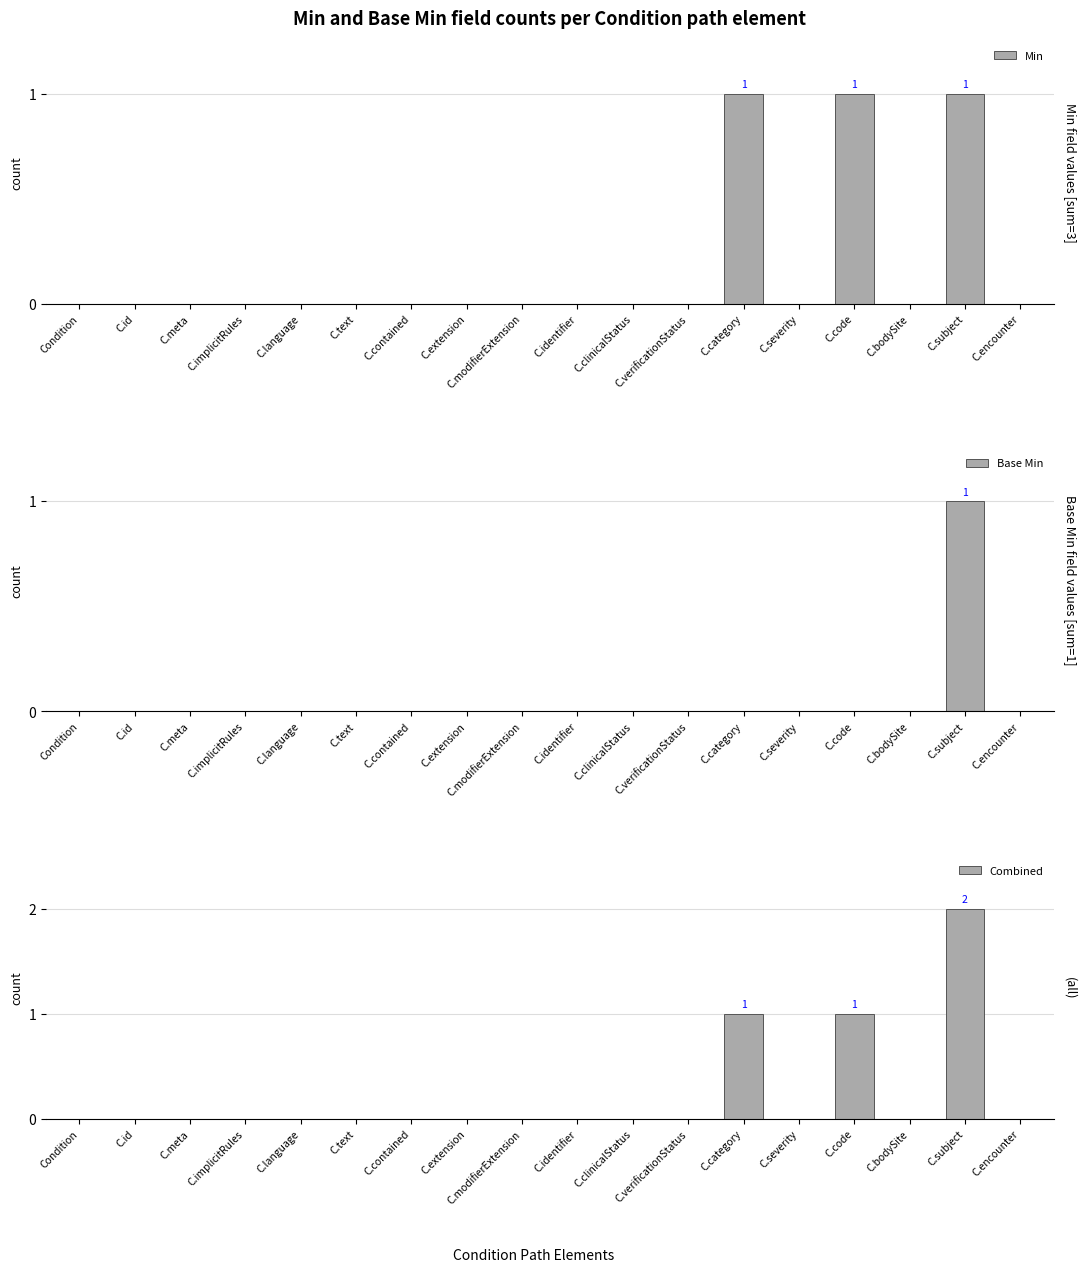

Reading left to right, list all the values displayed in this chart.

Min: Condition=0	C.id=0	C.meta=0	C.implicitRules=0	C.language=0	C.text=0	C.contained=0	C.extension=0	C.modifierExtension=0	C.identifier=0	C.clinicalStatus=0	C.verificationStatus=0	C.category=1	C.severity=0	C.code=1	C.bodySite=0	C.subject=1	C.encounter=0
Base Min: Condition=0	C.id=0	C.meta=0	C.implicitRules=0	C.language=0	C.text=0	C.contained=0	C.extension=0	C.modifierExtension=0	C.identifier=0	C.clinicalStatus=0	C.verificationStatus=0	C.category=0	C.severity=0	C.code=0	C.bodySite=0	C.subject=1	C.encounter=0
Combined: Condition=0	C.id=0	C.meta=0	C.implicitRules=0	C.language=0	C.text=0	C.contained=0	C.extension=0	C.modifierExtension=0	C.identifier=0	C.clinicalStatus=0	C.verificationStatus=0	C.category=1	C.severity=0	C.code=1	C.bodySite=0	C.subject=2	C.encounter=0